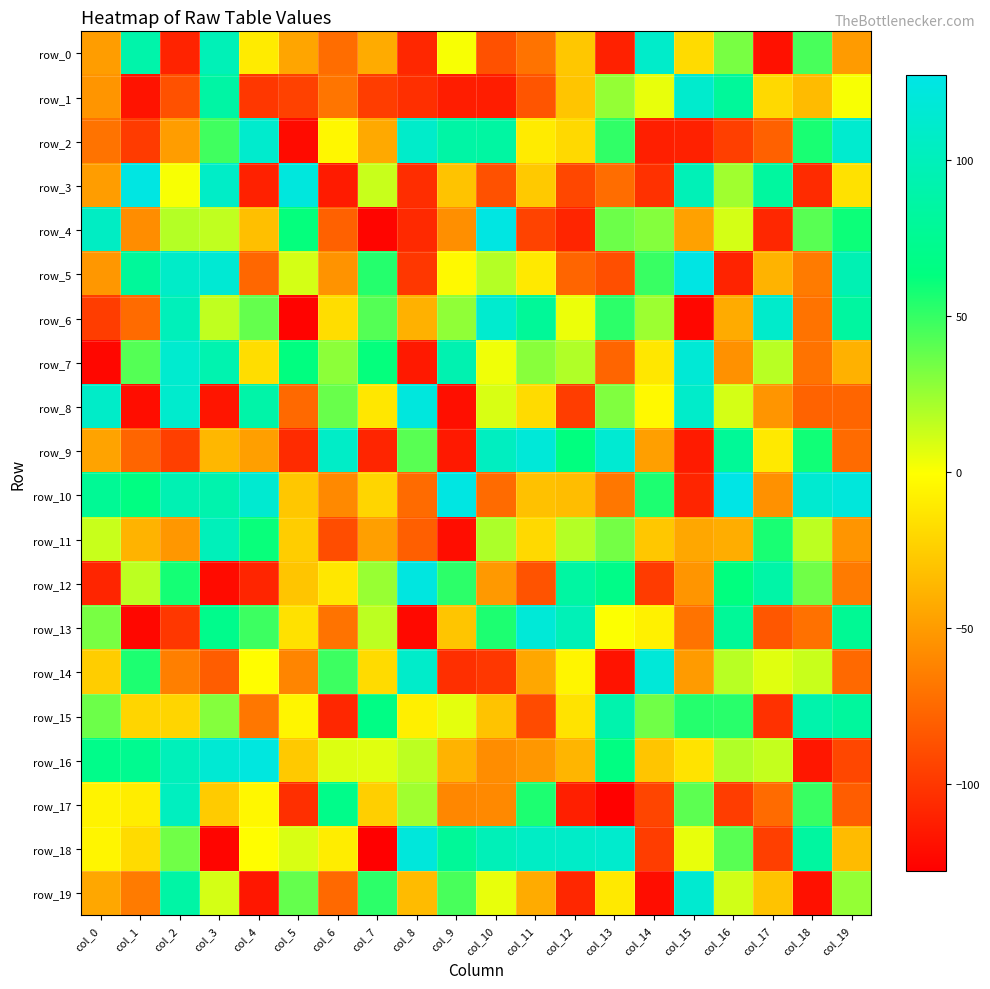

List the labels in order of row_11 value, smallest first.

col_9, col_6, col_8, col_19, col_2, col_7, col_15, col_16, col_1, col_14, col_5, col_11, col_0, col_18, col_12, col_10, col_13, col_17, col_4, col_3